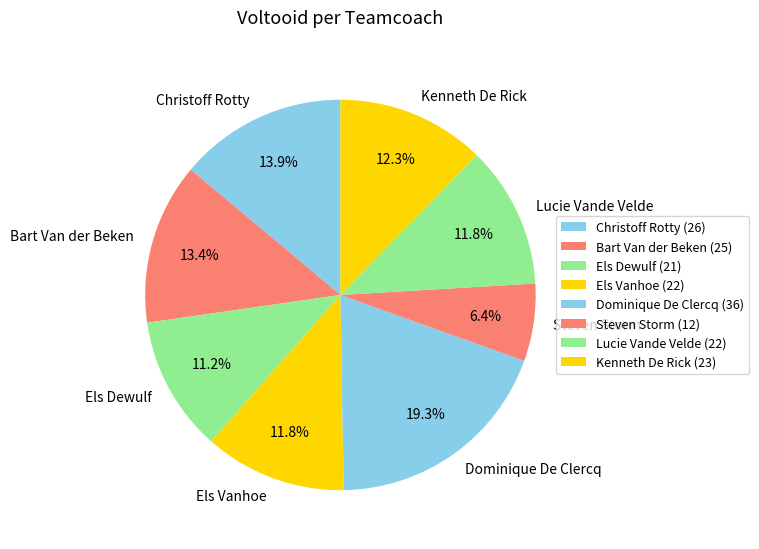

The Lucie Vande Velde slice represents 12% of the pie. True or false?

True